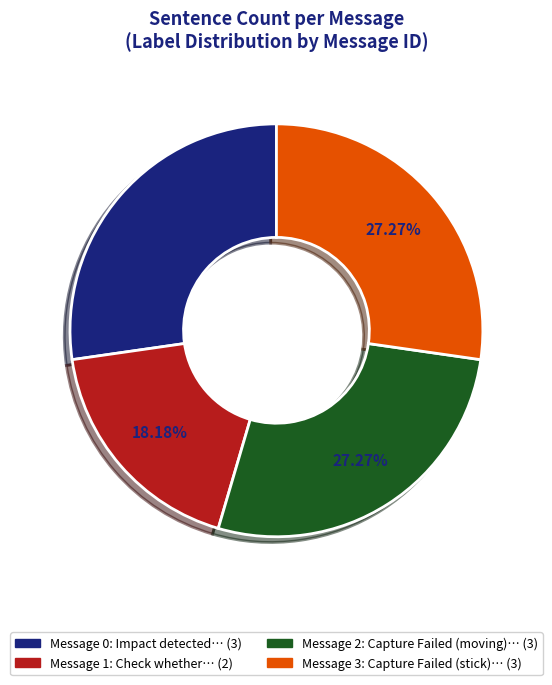

Does any single category account for the majority?

No